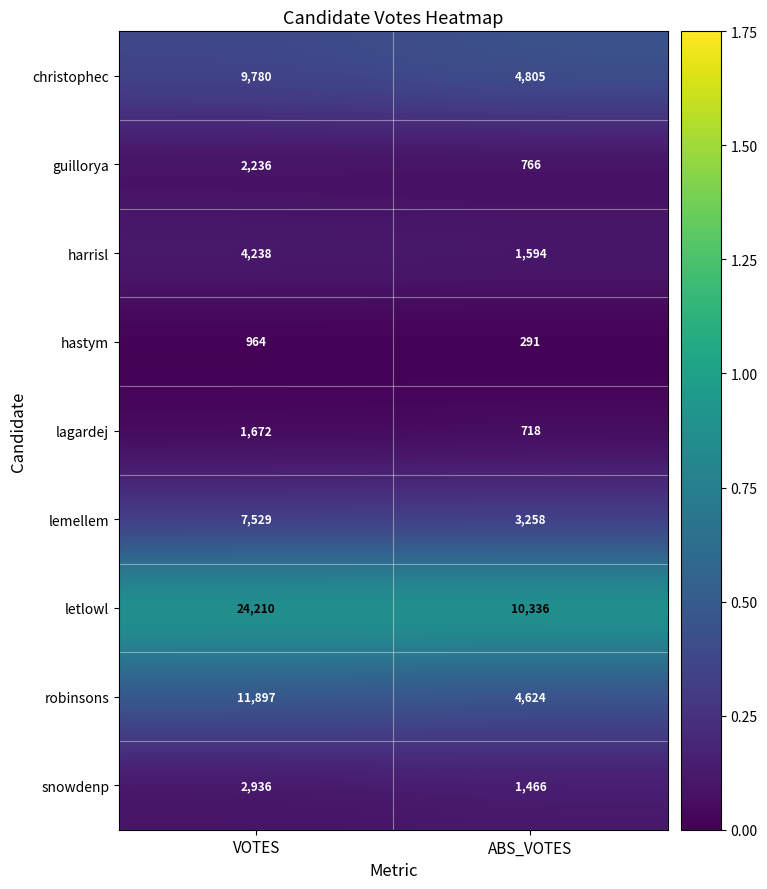

Which label corresponds to the largest value in the chart?

VOTES